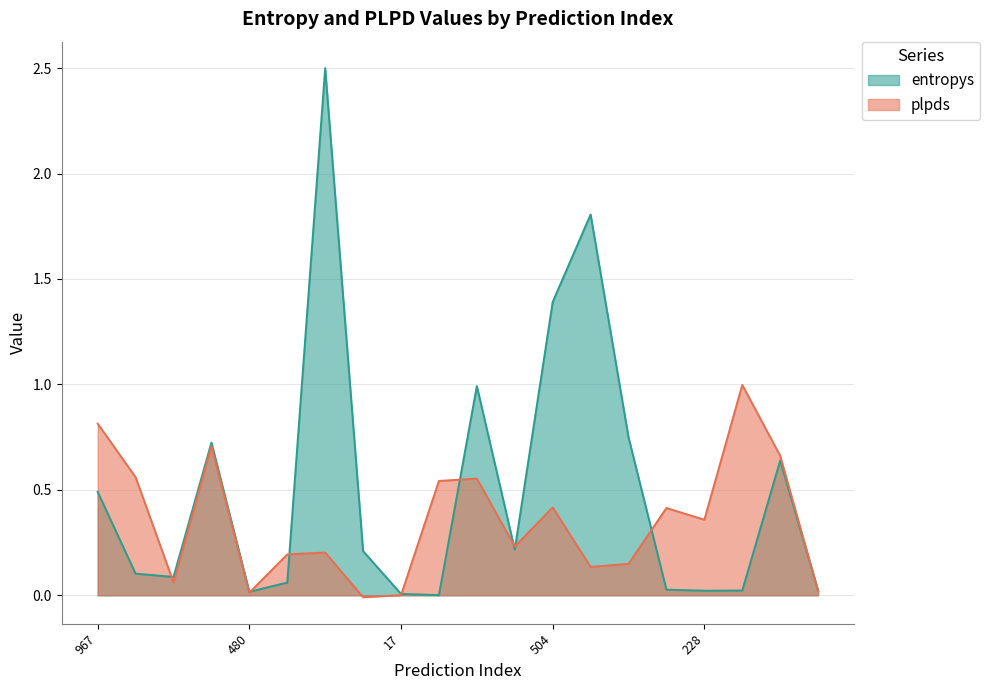

Rank the categories by value from highest to lowest.

755, 967, 146, 435, 723, 6, 147, 504, 566, 228, 274, 842, 444, 987, 212, 959, 880, 480, 17, 107